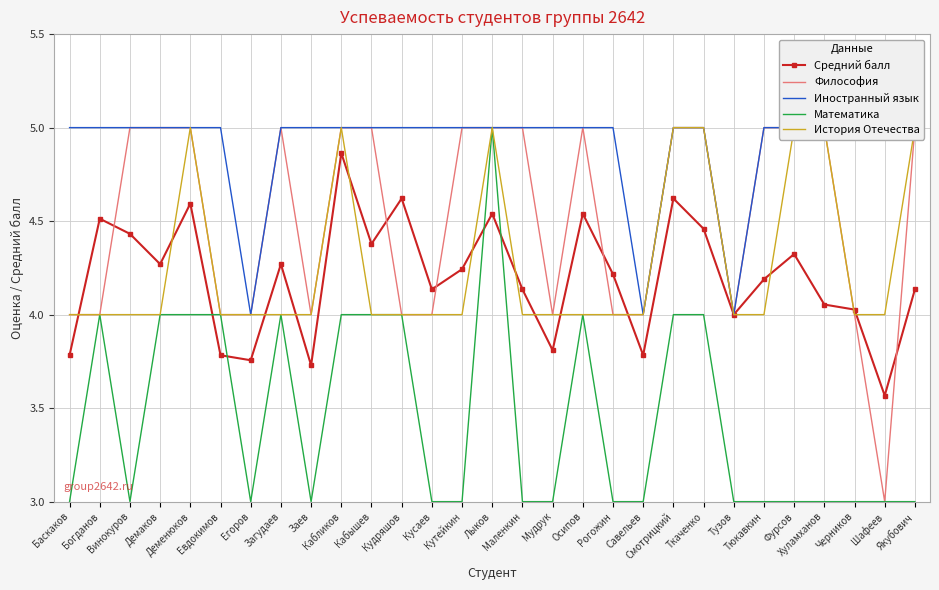

Reading right to left, transcribe all the data shown in this chart.

Средний балл: Якубович=4.1	Шафеев=3.6	Черников=4.0	Хуламханов=4.1	Фурсов=4.3	Тюкавкин=4.2	Тузов=4.0	Ткаченко=4.5	Смотрицкий=4.6	Савельев=3.8	Рогожин=4.2	Осипов=4.5	Мудрук=3.8	Маленкин=4.1	Лыков=4.5	Кутейкин=4.2	Кусаев=4.1	Кудряшов=4.6	Кабышев=4.4	Кабликов=4.9	Заев=3.7	Загудаев=4.3	Егоров=3.8	Евдокимов=3.8	Деменюков=4.6	Демаков=4.3	Винокуров=4.4	Богданов=4.5	Баскаков=3.8
Философия: Якубович=5.0	Шафеев=3.0	Черников=4.0	Хуламханов=5.0	Фурсов=5.0	Тюкавкин=5.0	Тузов=4.0	Ткаченко=5.0	Смотрицкий=5.0	Савельев=4.0	Рогожин=4.0	Осипов=5.0	Мудрук=4.0	Маленкин=5.0	Лыков=5.0	Кутейкин=5.0	Кусаев=4.0	Кудряшов=4.0	Кабышев=5.0	Кабликов=5.0	Заев=4.0	Загудаев=5.0	Егоров=4.0	Евдокимов=4.0	Деменюков=5.0	Демаков=5.0	Винокуров=5.0	Богданов=4.0	Баскаков=4.0
Иностранный язык: Якубович=5.0	Шафеев=5.0	Черников=5.0	Хуламханов=5.0	Фурсов=5.0	Тюкавкин=5.0	Тузов=4.0	Ткаченко=5.0	Смотрицкий=5.0	Савельев=4.0	Рогожин=5.0	Осипов=5.0	Мудрук=5.0	Маленкин=5.0	Лыков=5.0	Кутейкин=5.0	Кусаев=5.0	Кудряшов=5.0	Кабышев=5.0	Кабликов=5.0	Заев=5.0	Загудаев=5.0	Егоров=4.0	Евдокимов=5.0	Деменюков=5.0	Демаков=5.0	Винокуров=5.0	Богданов=5.0	Баскаков=5.0
Математика: Якубович=3.0	Шафеев=3.0	Черников=3.0	Хуламханов=3.0	Фурсов=3.0	Тюкавкин=3.0	Тузов=3.0	Ткаченко=4.0	Смотрицкий=4.0	Савельев=3.0	Рогожин=3.0	Осипов=4.0	Мудрук=3.0	Маленкин=3.0	Лыков=5.0	Кутейкин=3.0	Кусаев=3.0	Кудряшов=4.0	Кабышев=4.0	Кабликов=4.0	Заев=3.0	Загудаев=4.0	Егоров=3.0	Евдокимов=4.0	Деменюков=4.0	Демаков=4.0	Винокуров=3.0	Богданов=4.0	Баскаков=3.0
История Отечества: Якубович=5.0	Шафеев=4.0	Черников=4.0	Хуламханов=5.0	Фурсов=5.0	Тюкавкин=4.0	Тузов=4.0	Ткаченко=5.0	Смотрицкий=5.0	Савельев=4.0	Рогожин=4.0	Осипов=4.0	Мудрук=4.0	Маленкин=4.0	Лыков=5.0	Кутейкин=4.0	Кусаев=4.0	Кудряшов=4.0	Кабышев=4.0	Кабликов=5.0	Заев=4.0	Загудаев=4.0	Егоров=4.0	Евдокимов=4.0	Деменюков=5.0	Демаков=4.0	Винокуров=4.0	Богданов=4.0	Баскаков=4.0